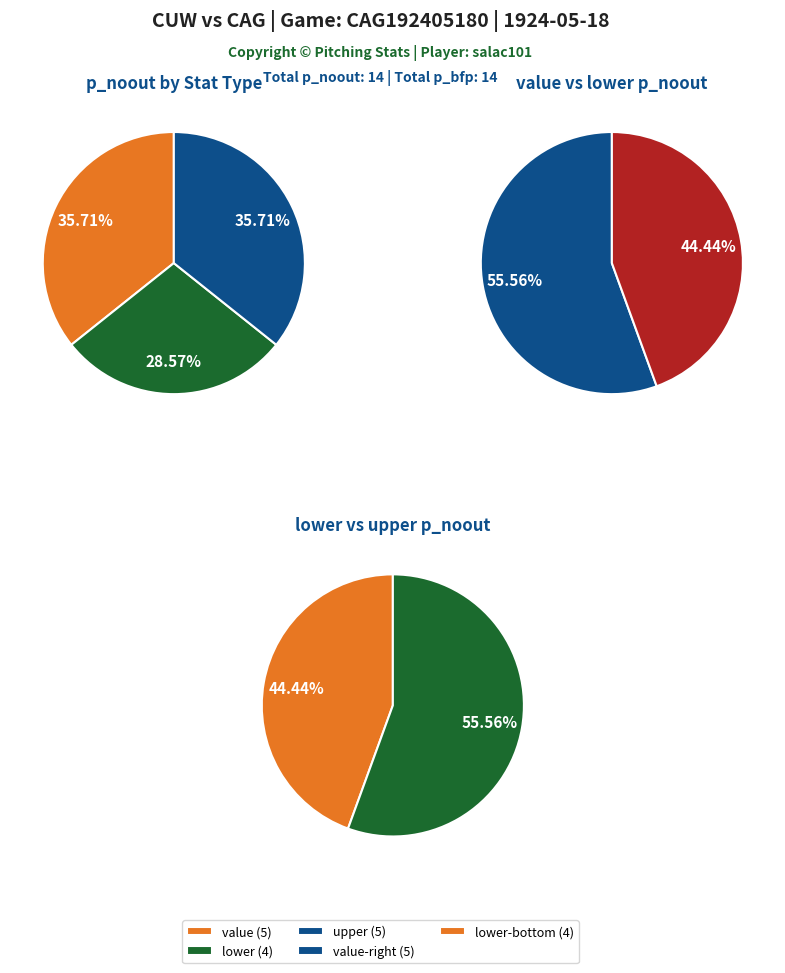

Rank the categories by value from highest to lowest.

value, upper, lower